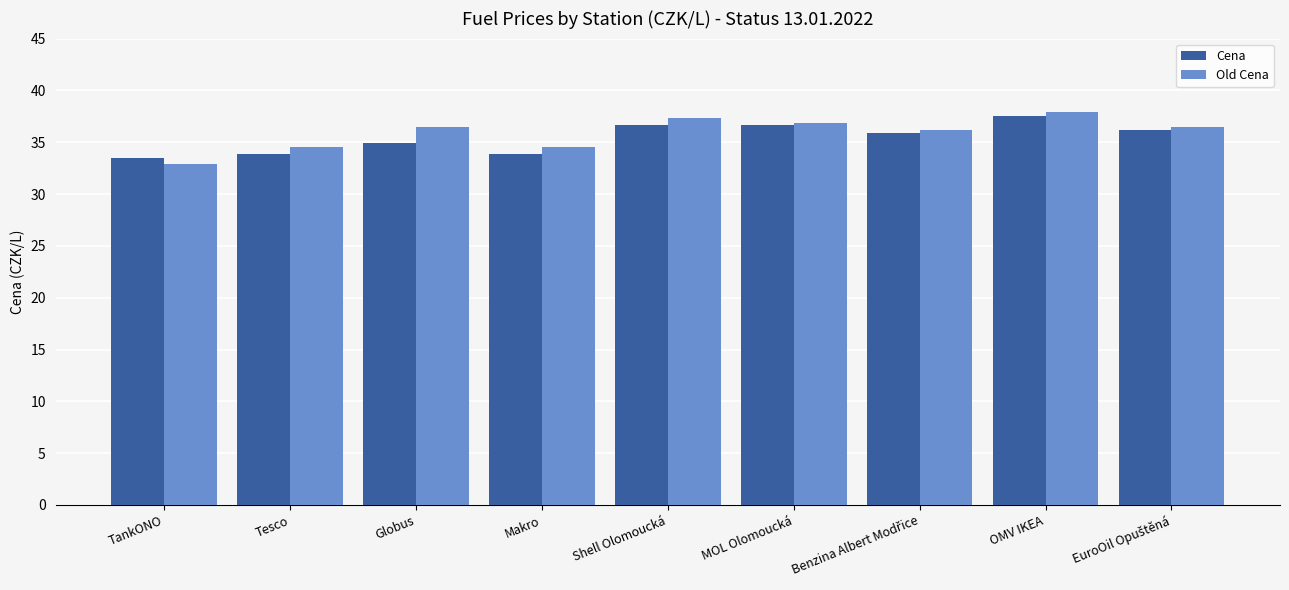

Rank the series by their average value, from highest to lowest.

Old Cena, Cena